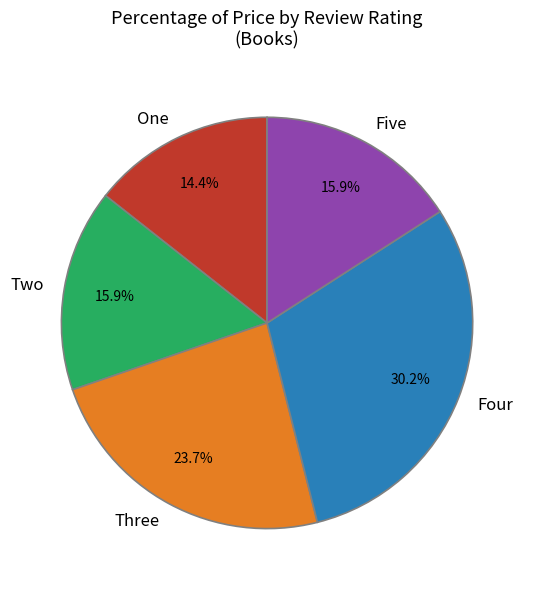

Is there any slice that represents more than half of the pie?

No